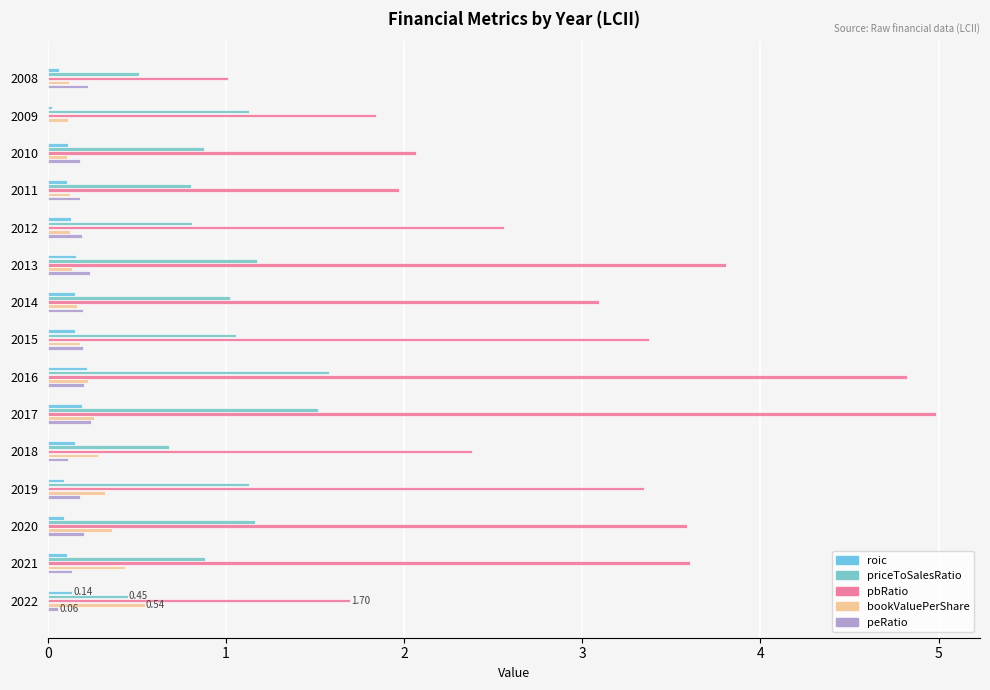

Reading right to left, list all the values displayed in this chart.

roic: 0.1	0.1	0.1	0.1	0.2	0.2	0.2	0.2	0.2	0.2	0.1	0.1	0.1	0.0	0.1
priceToSalesRatio: 0.5	0.9	1.2	1.1	0.7	1.5	1.6	1.1	1.0	1.2	0.8	0.8	0.9	1.1	0.5
pbRatio: 1.7	3.6	3.6	3.3	2.4	5.0	4.8	3.4	3.1	3.8	2.6	2.0	2.1	1.8	1.0
bookValuePerShare: 0.5	0.4	0.4	0.3	0.3	0.3	0.2	0.2	0.2	0.1	0.1	0.1	0.1	0.1	0.1
peRatio: 0.1	0.1	0.2	0.2	0.1	0.2	0.2	0.2	0.2	0.2	0.2	0.2	0.2	0.0	0.2